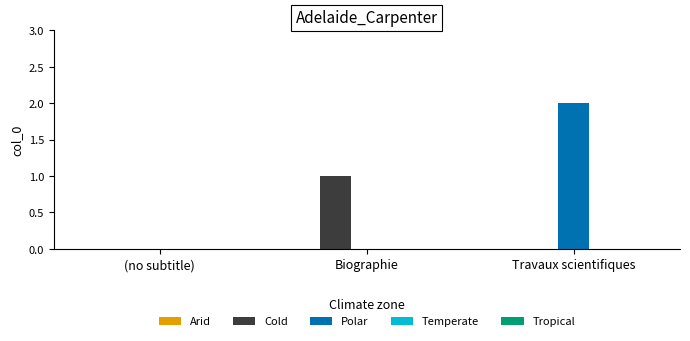

Which label corresponds to the largest value in the chart?

Travaux scientifiques